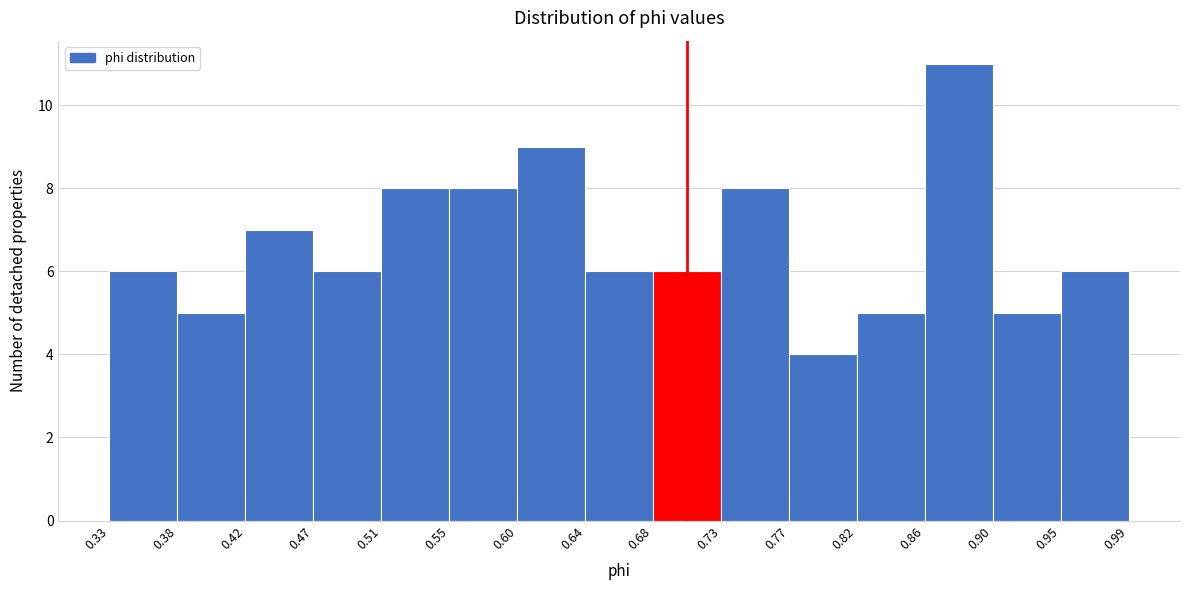

How tall is the bar that spans 0.33 to 0.38 on the x-axis? The values are not printed on the chart, so give them approximately, as read against the axis.

6